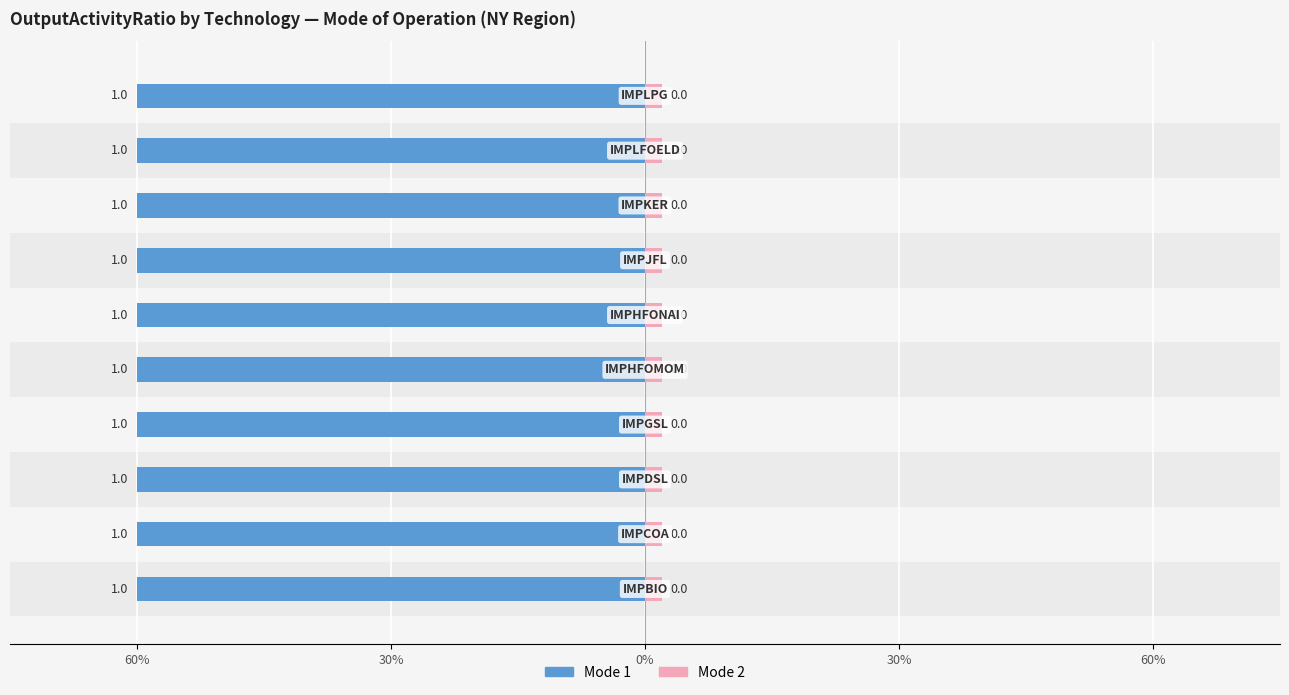

How many bars are there in each group?

2